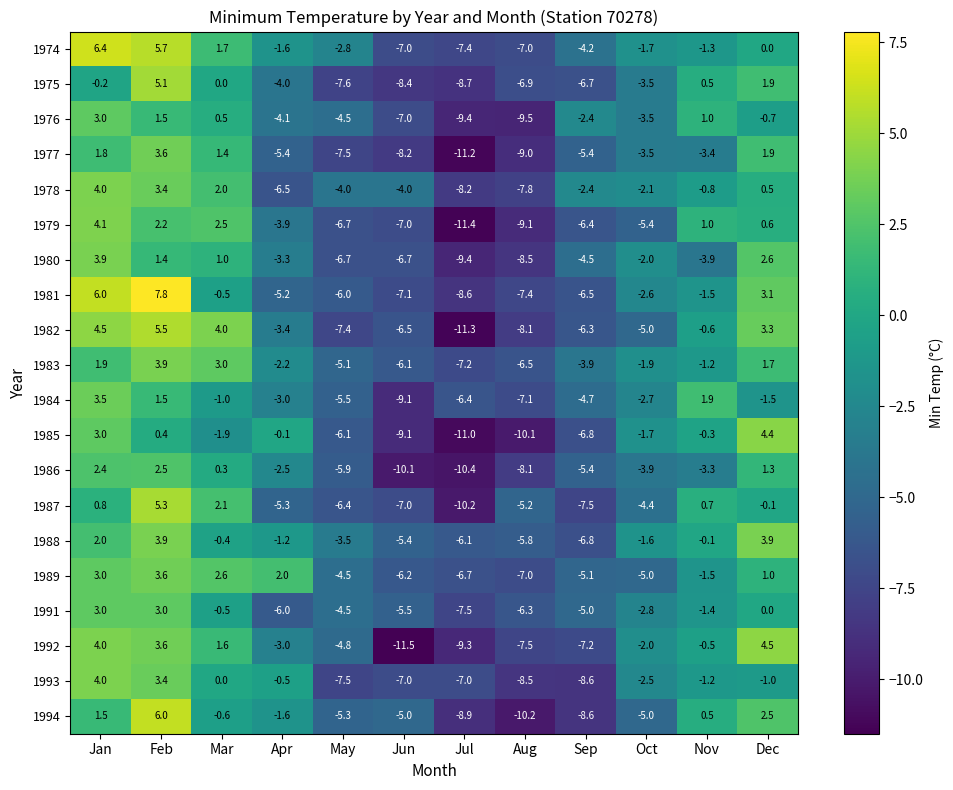

Which series changed the most between Aug and Nov?

1994